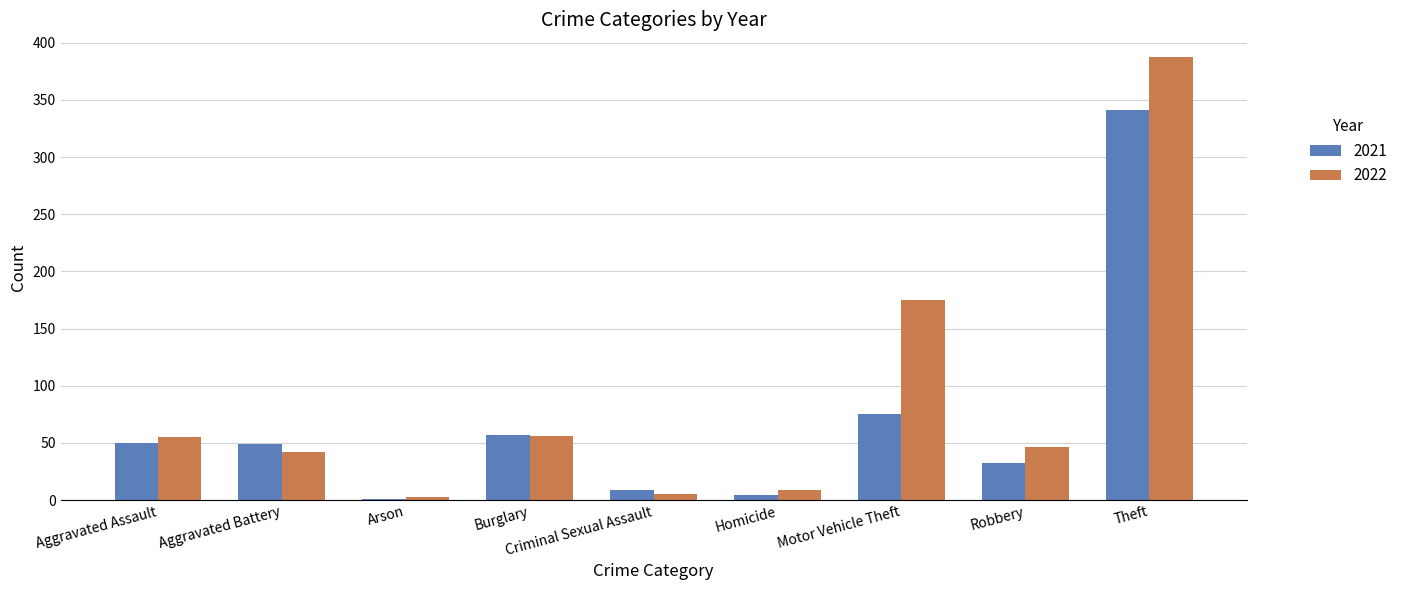

The 2022 series shows 42 at Aggravated Battery. True or false?

True